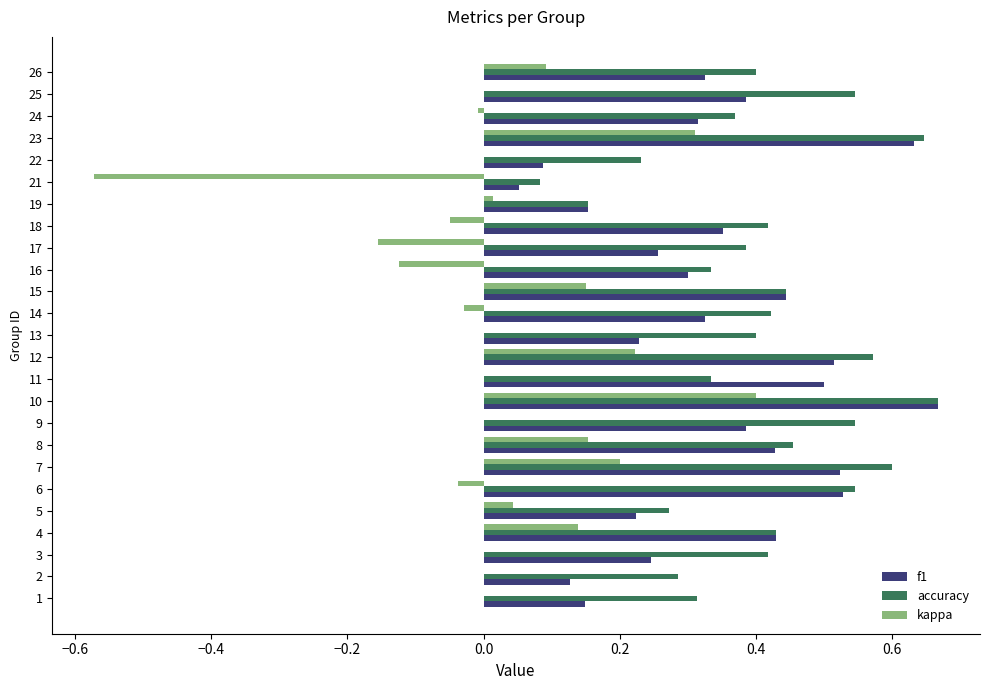

What is the sum of the accuracy values at 12 and 8?

1.0